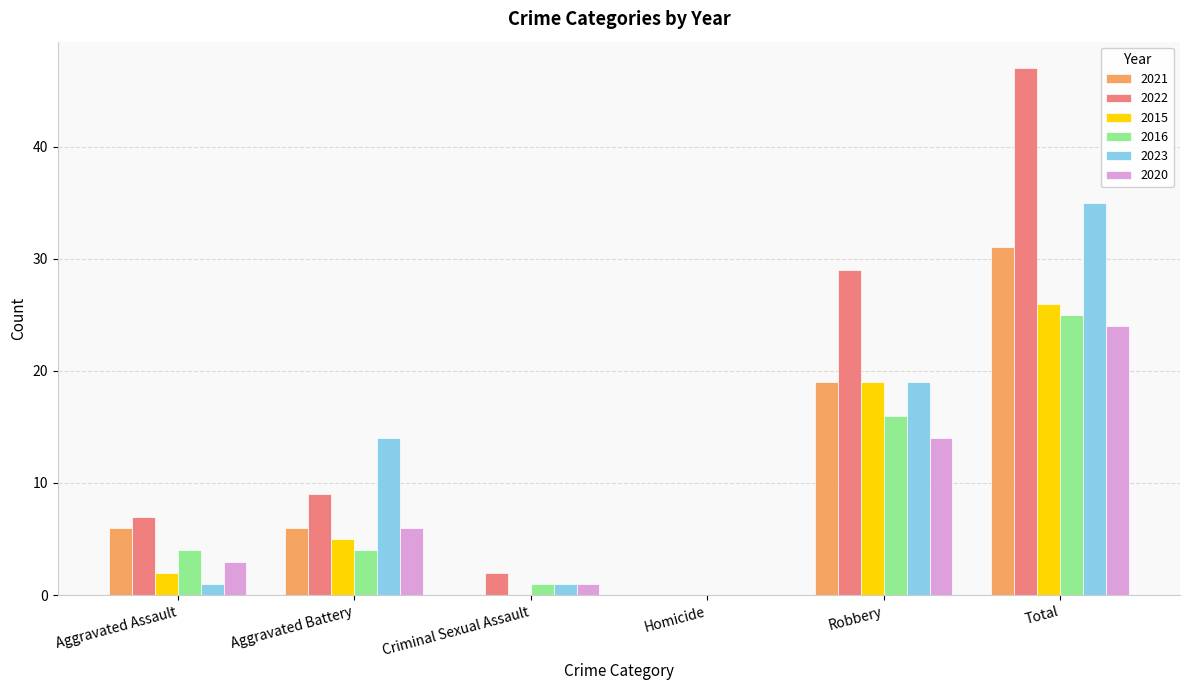

How many groups of bars are there?

6